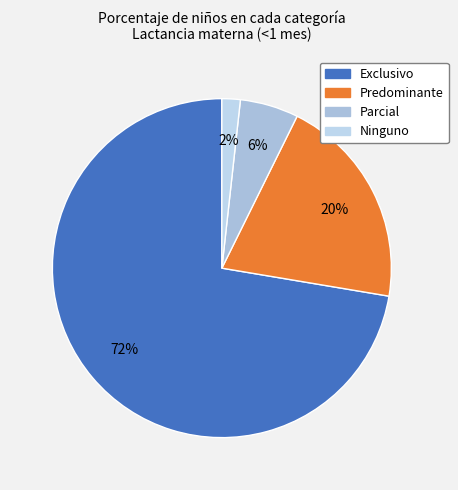

Which slice is the smallest?

Ninguno